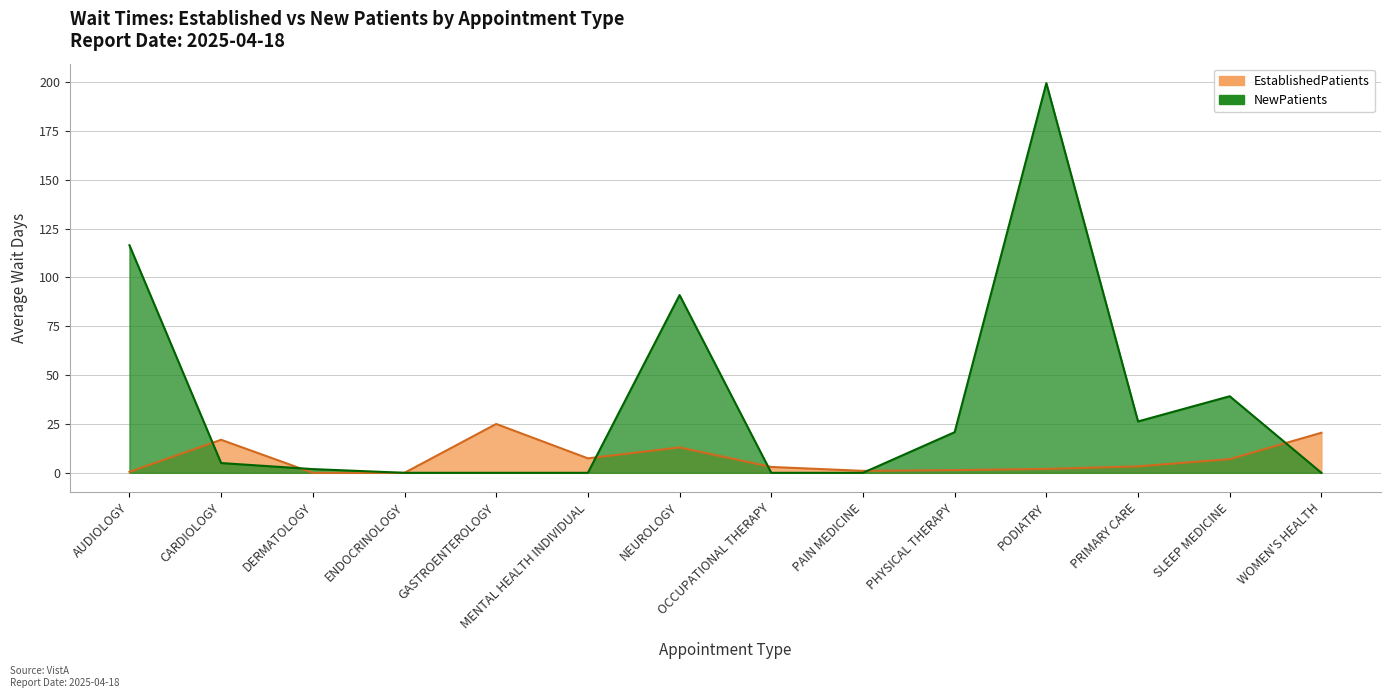

What is the highest value of the NewPatients series?

199.5